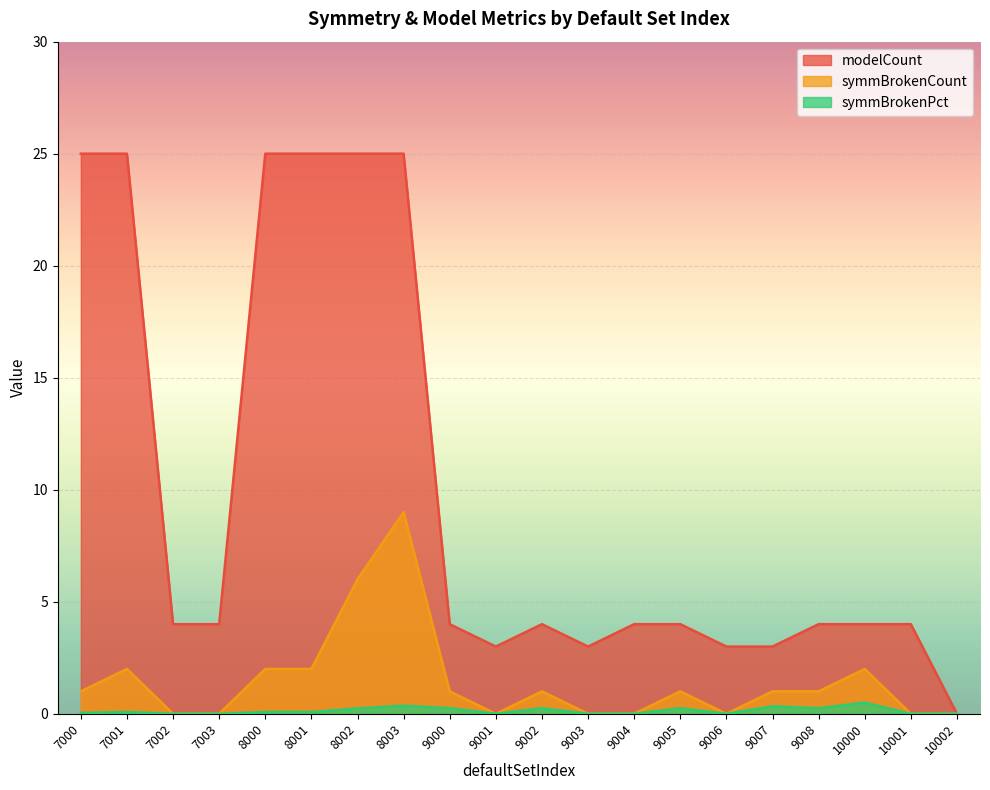

Read the modelCount value at 7002.

4.0